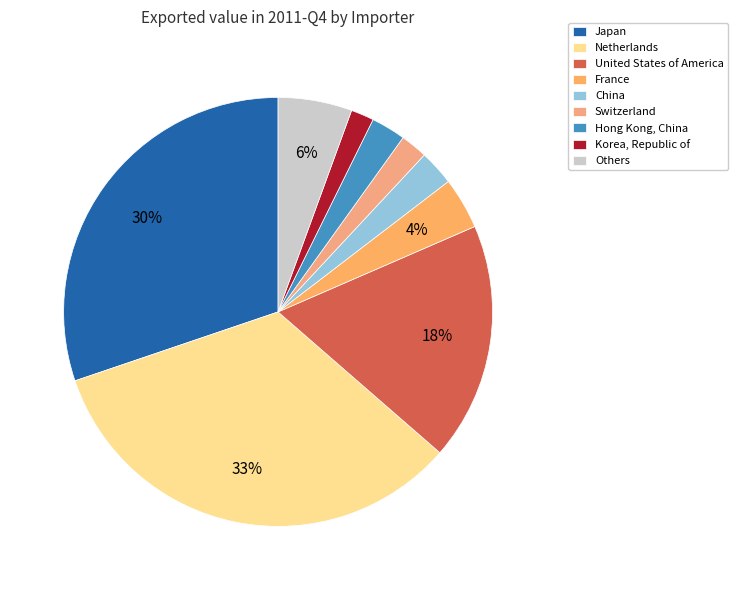

Count the number of slices in the pie.

9